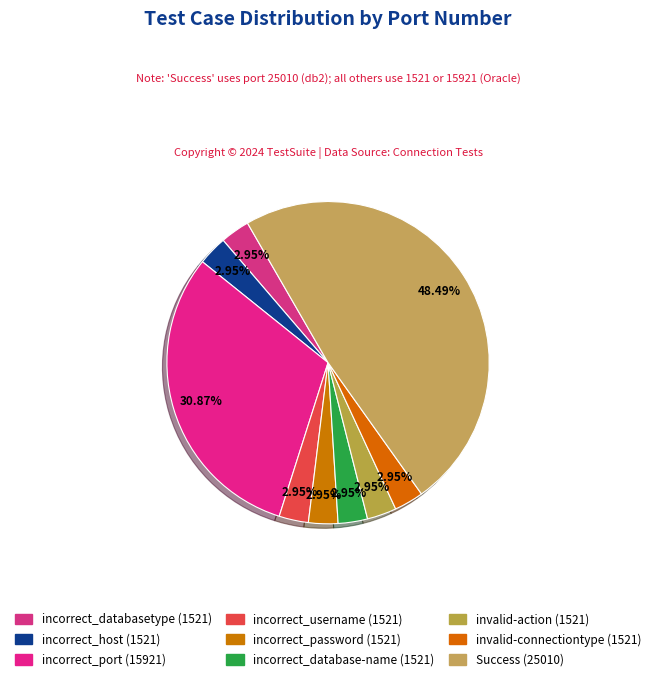

What percentage is the invalid-action slice, to the nearest percent?

3%